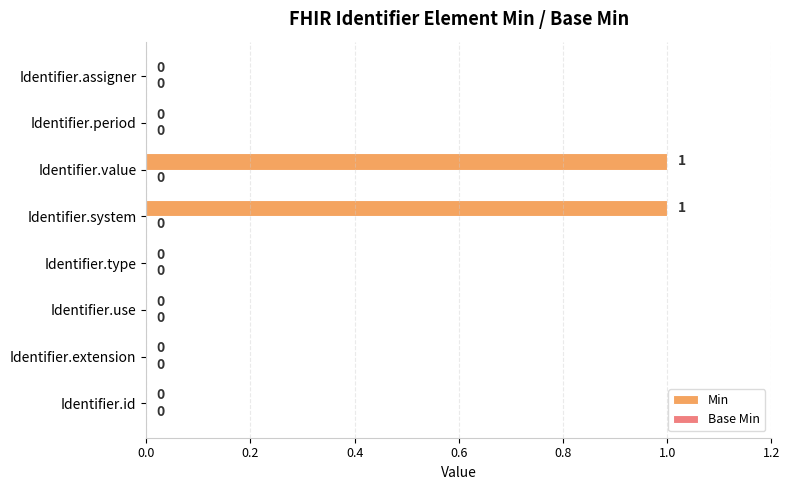

True or false: the data shows 0 at Identifier.system.

False